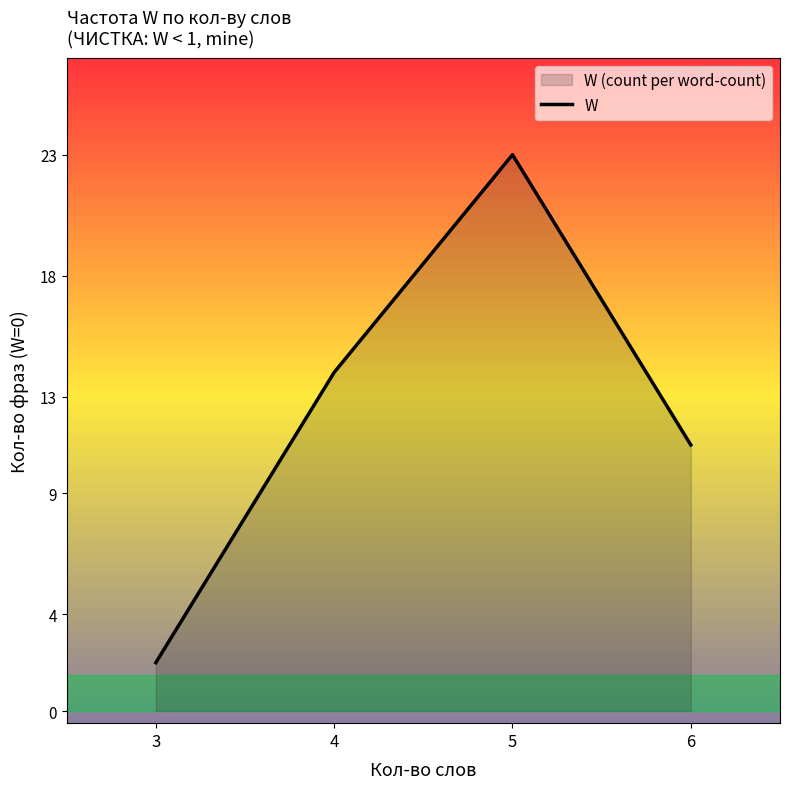

At which category does the data reach its first local peak?

5